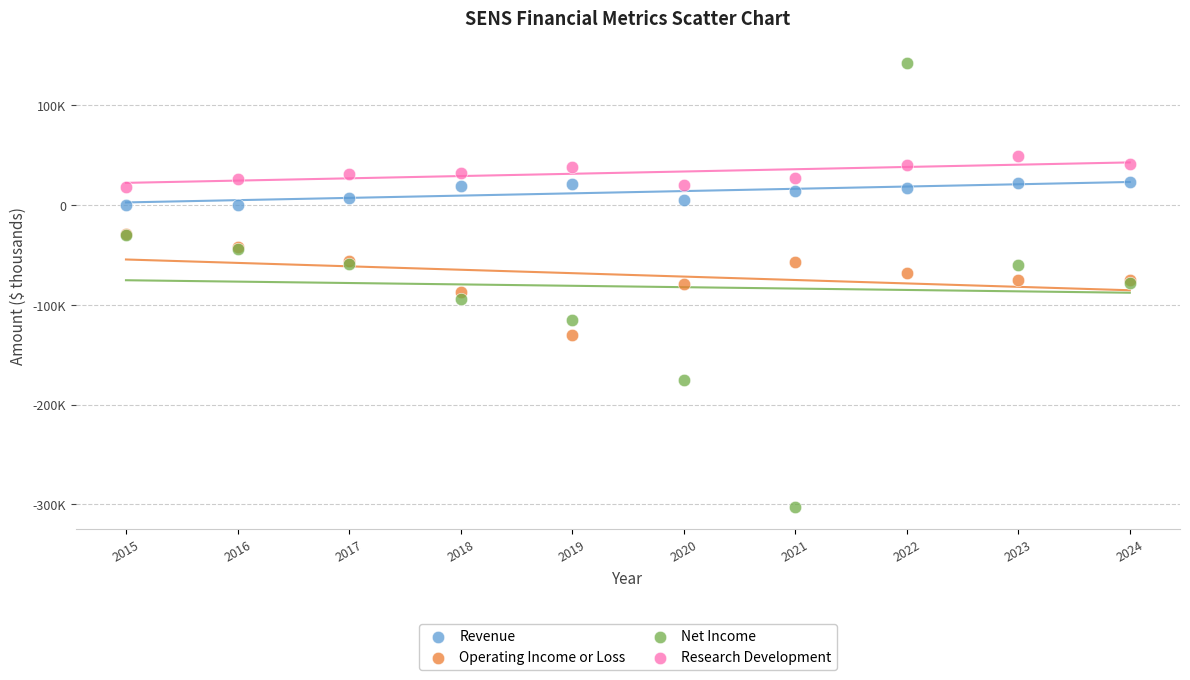

Which series reaches the maximum Y coordinate?

Net Income